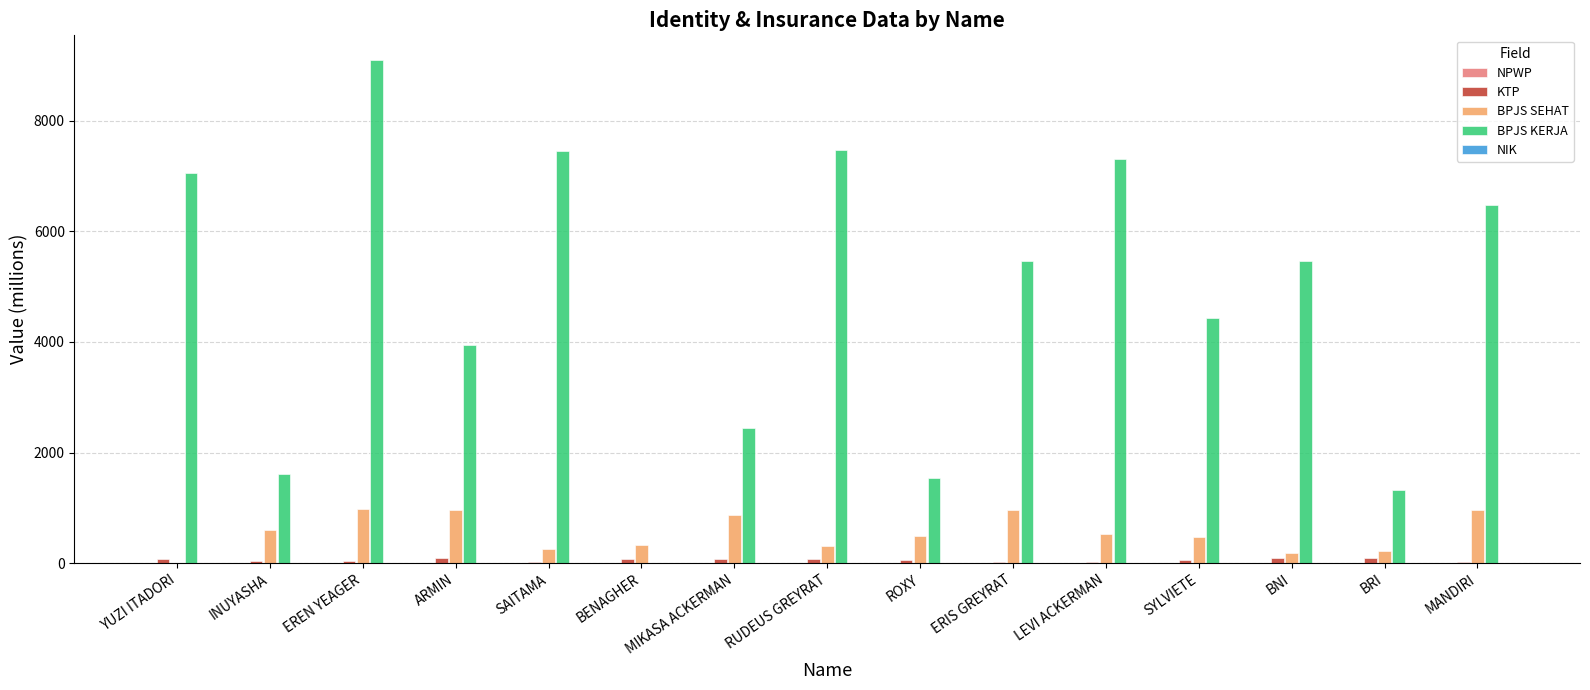

At which category is the sum across all series the highest?

EREN YEAGER